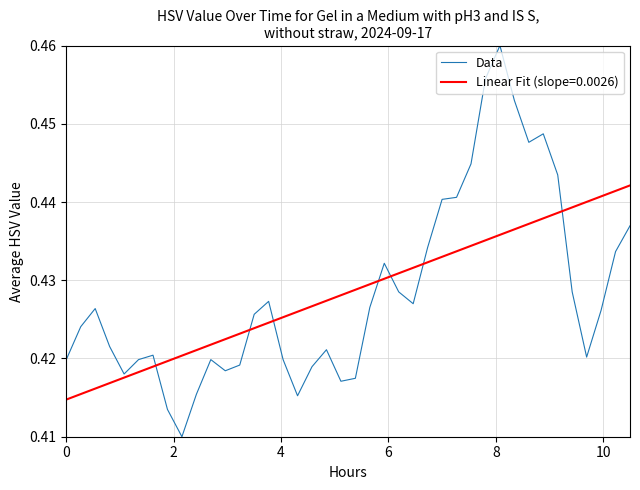

Which series has the largest range (max minus min)?

Data